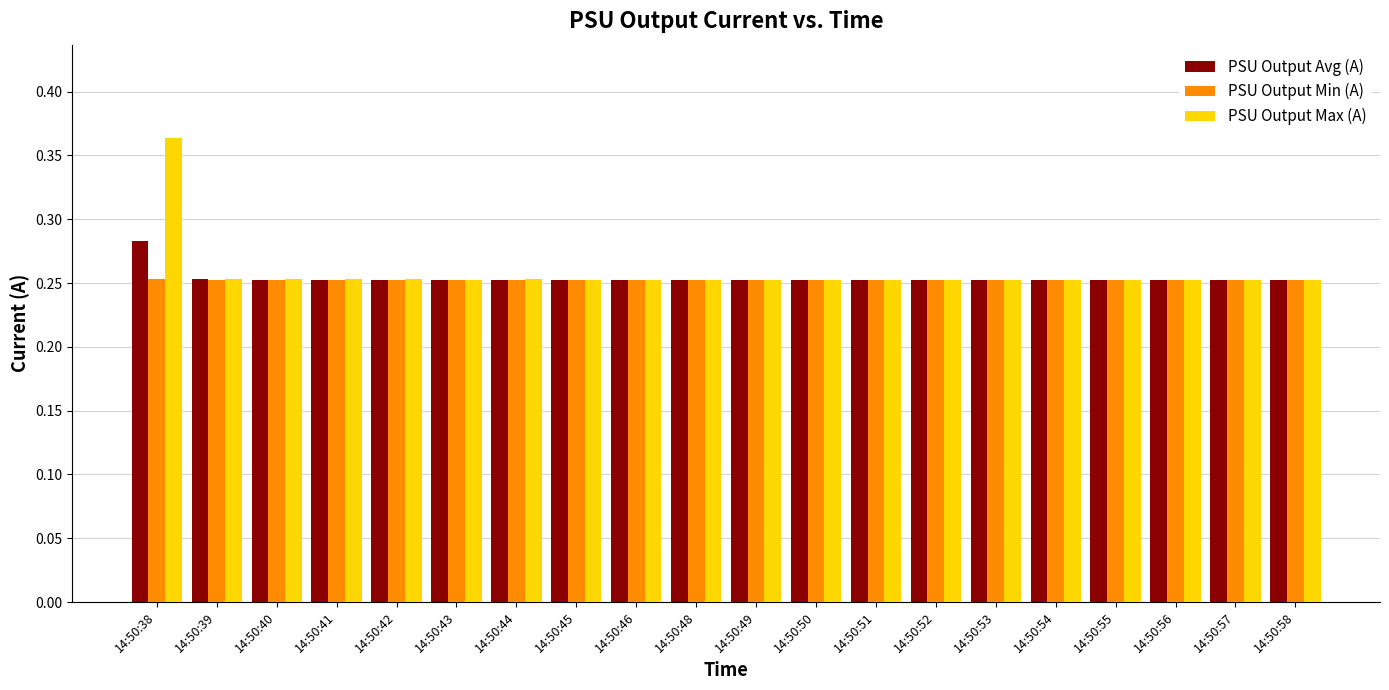

What is the sum of all PSU Output Avg (A) values?

5.1